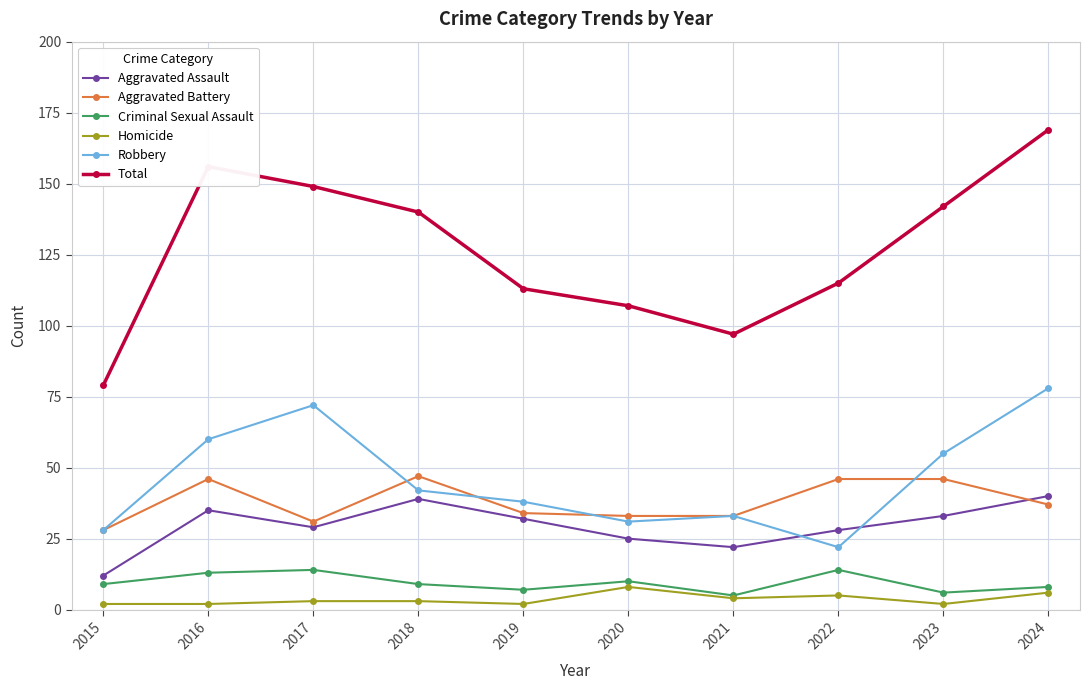

What is the total value across all series at 2018?

280